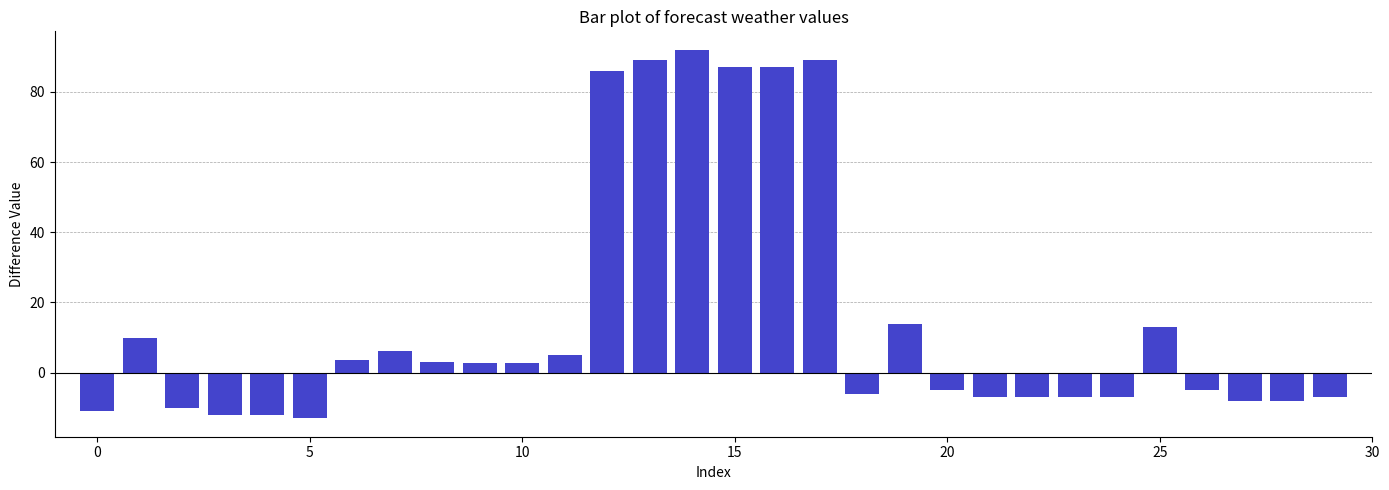

What is the value of the 19th bar from the left?

-6.0